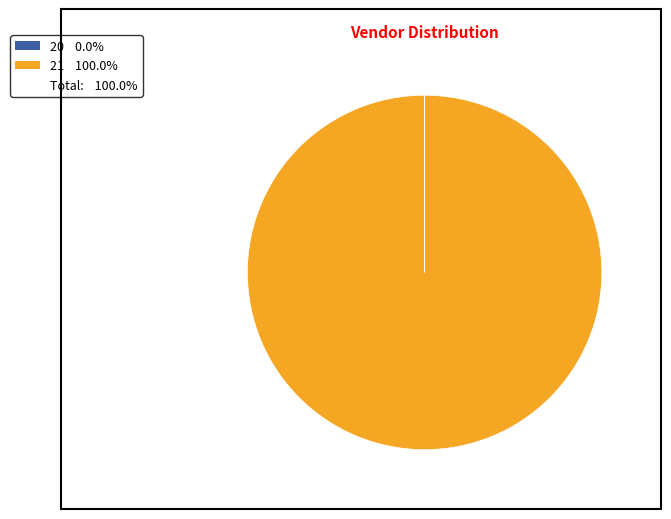

Is there a majority slice in this chart?

Yes